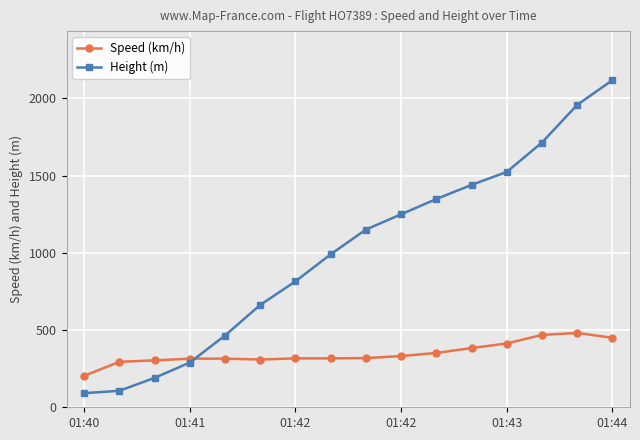

After their last crossing, which series has the higher values: Speed (km/h) or Height (m)?

Height (m)